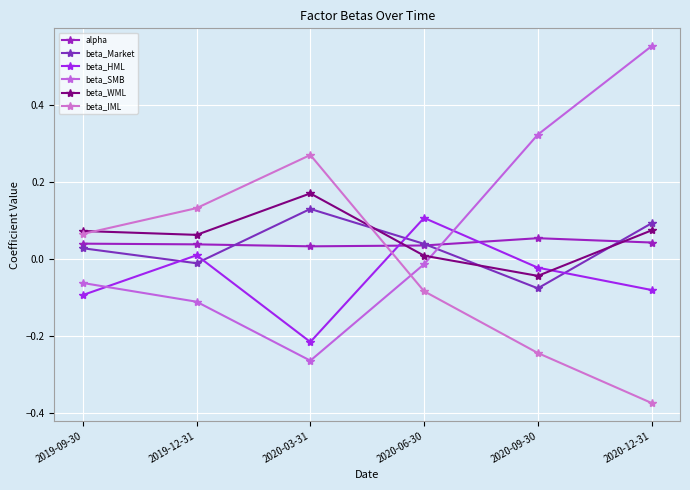

Reading left to right, list all the values displayed in this chart.

alpha: 0.0	0.0	0.0	0.0	0.1	0.0
beta_Market: 0.0	-0.0	0.1	0.0	-0.1	0.1
beta_HML: -0.1	0.0	-0.2	0.1	-0.0	-0.1
beta_SMB: -0.1	-0.1	-0.3	-0.0	0.3	0.6
beta_WML: 0.1	0.1	0.2	0.0	-0.0	0.1
beta_IML: 0.1	0.1	0.3	-0.1	-0.2	-0.4